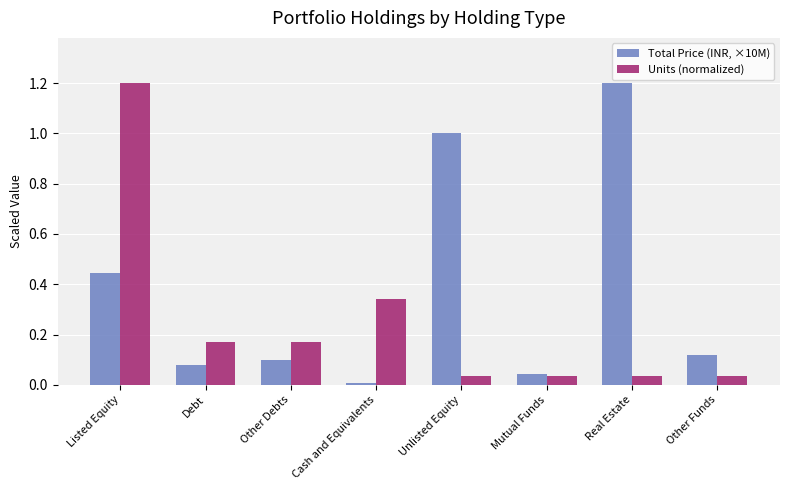

List the series in order of their overall mean, lowest first.

Units (normalized), Total Price (INR, ×10M)